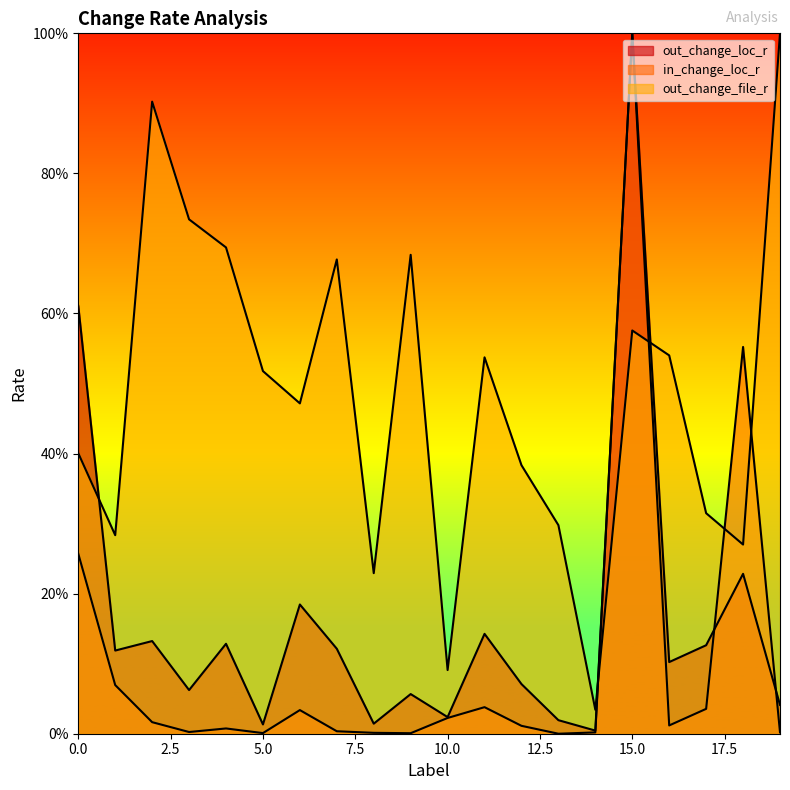

Where do in_change_loc_r and out_change_loc_r first cross each other?

17 and 18